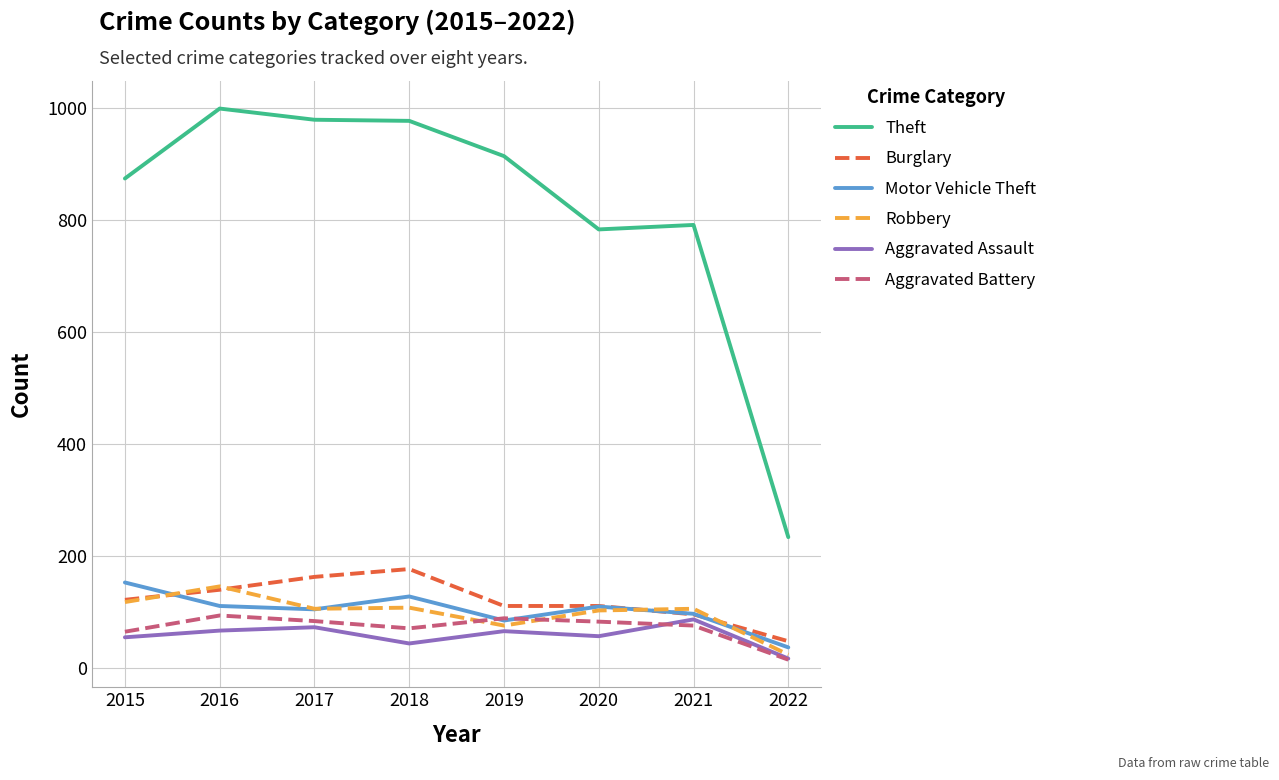

Is the value of Aggravated Assault at 2015 greater than the value of Robbery at 2016?

No